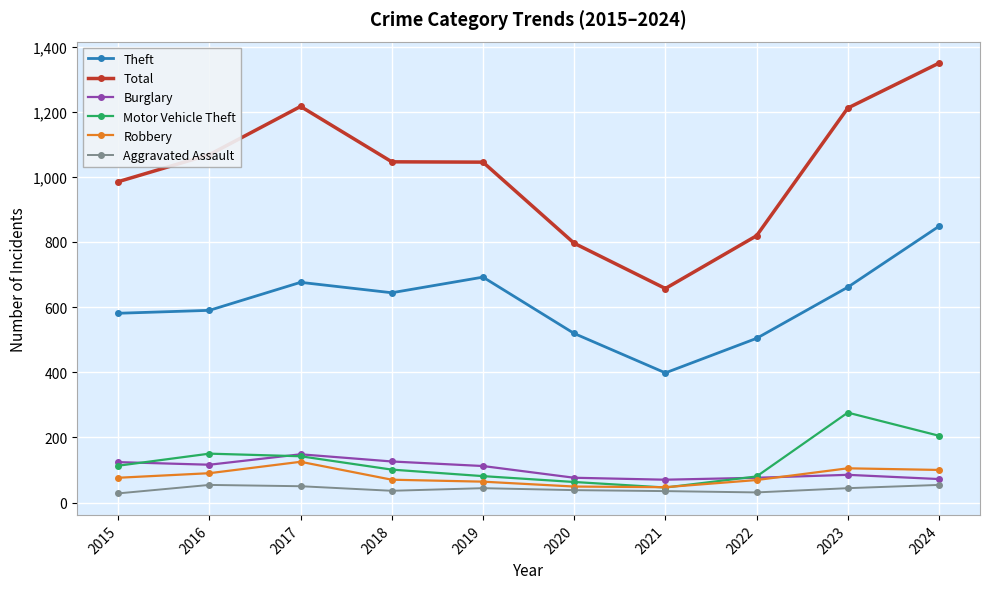

What is the value of the Aggravated Assault point at the 9th from the left?

44